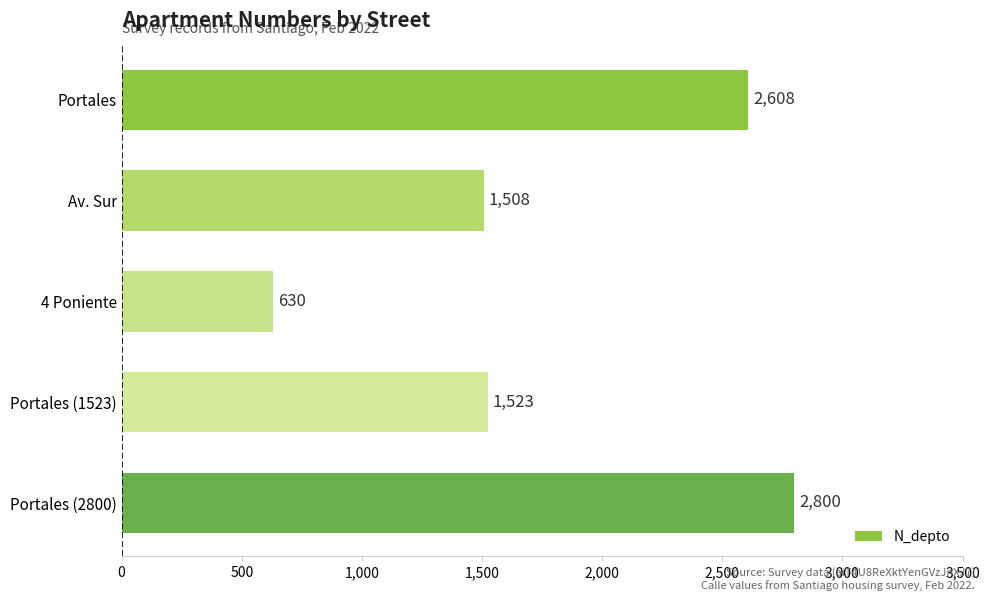

Reading top to bottom, list all the values displayed in this chart.

Portales=2608	Av. Sur=1508	4 Poniente=630	Portales (1523)=1523	Portales (2800)=2800